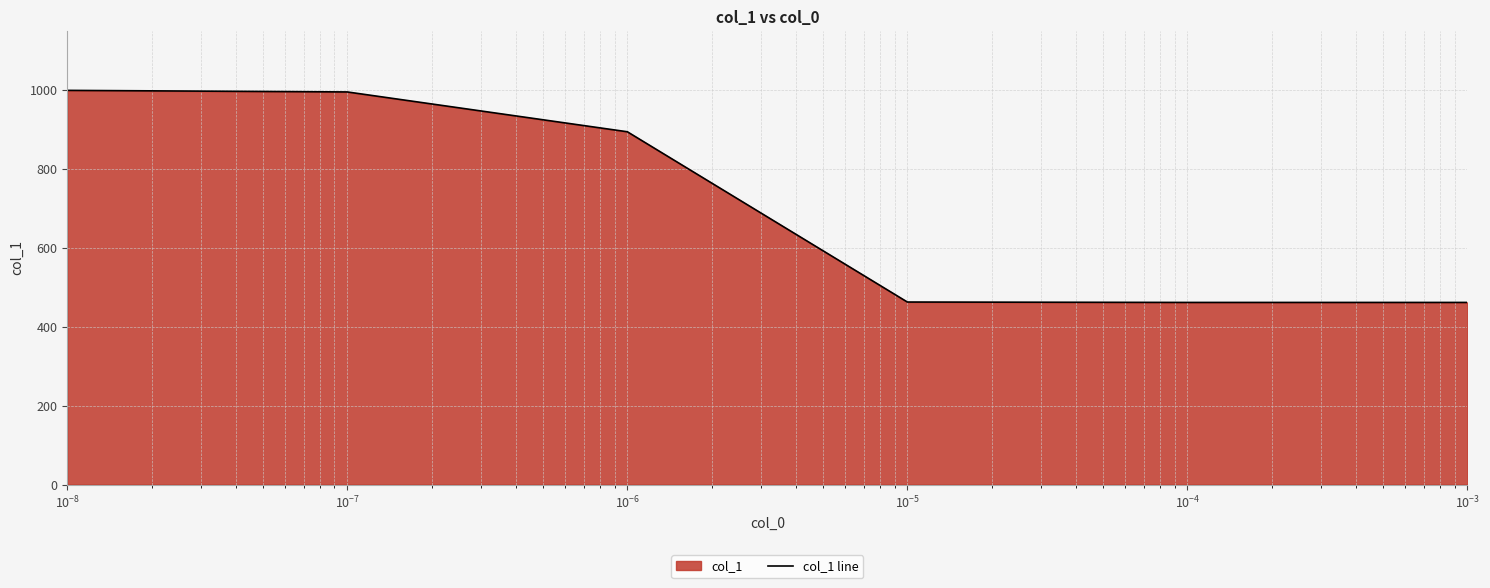

What is the sum of all values?

4278